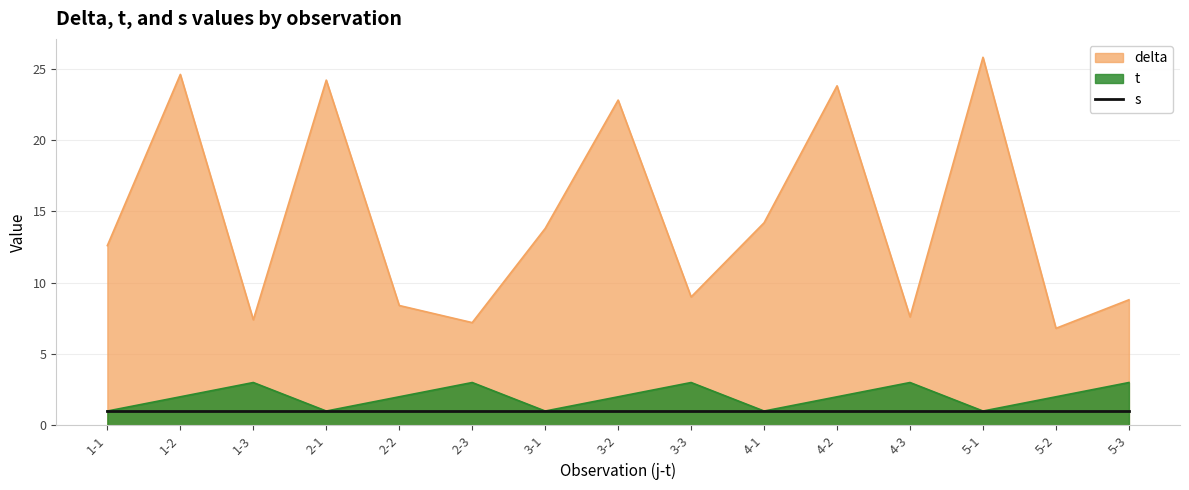

What is the spread (max minus min) of values at 2-3?

6.2